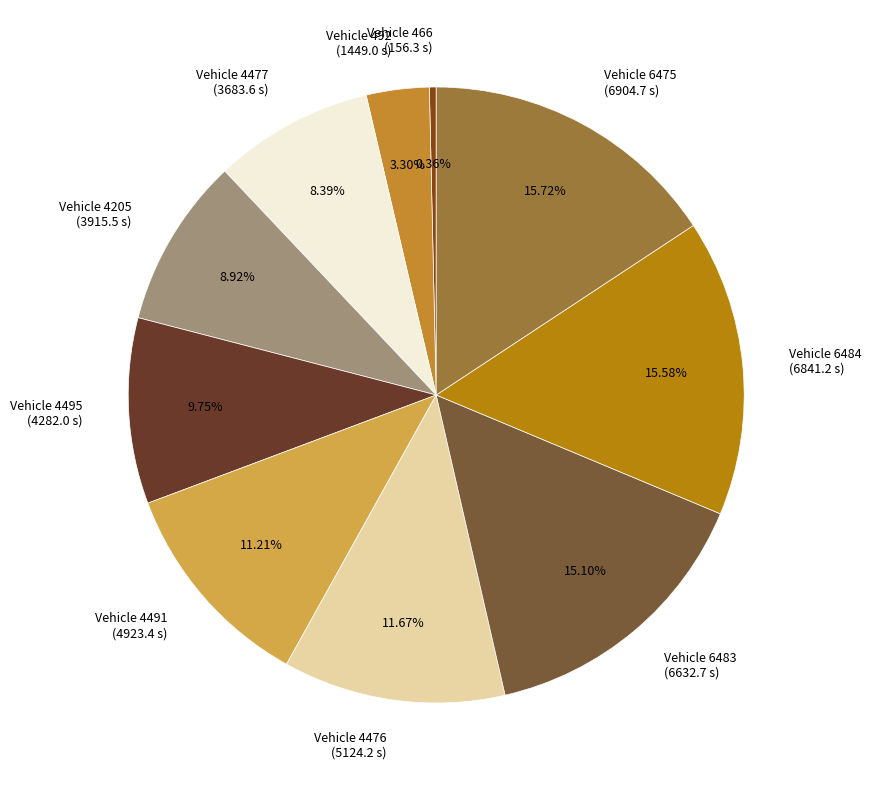

Does Vehicle 4491 (4923.4 s) represent more than half of the total?

No